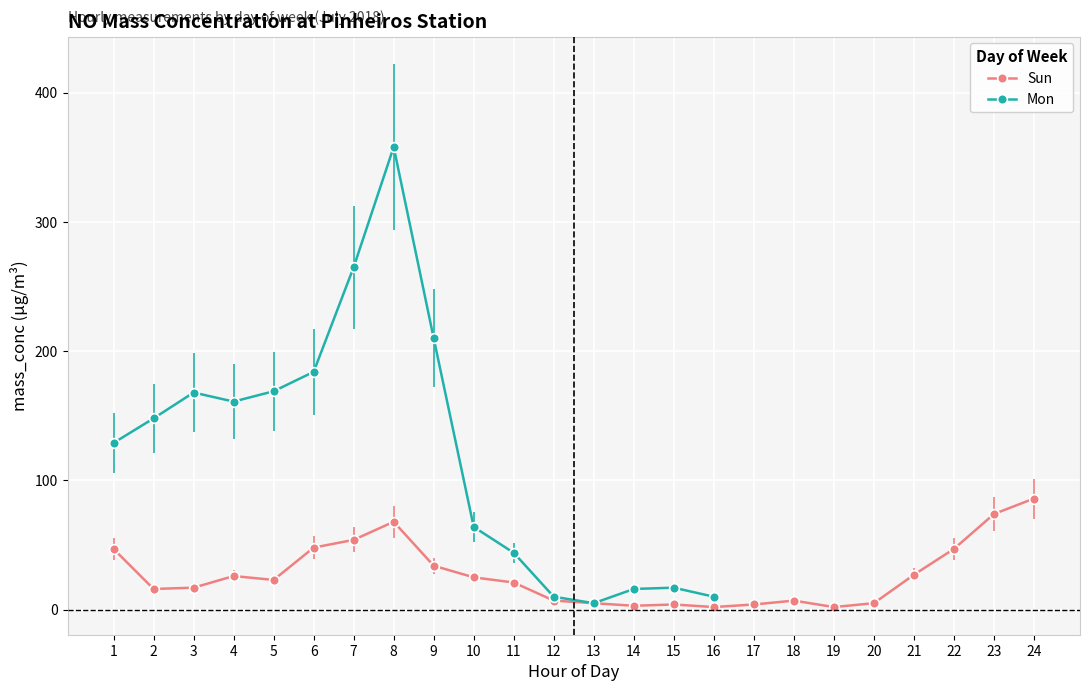

The value of Sun at 24 is 37. True or false?

False